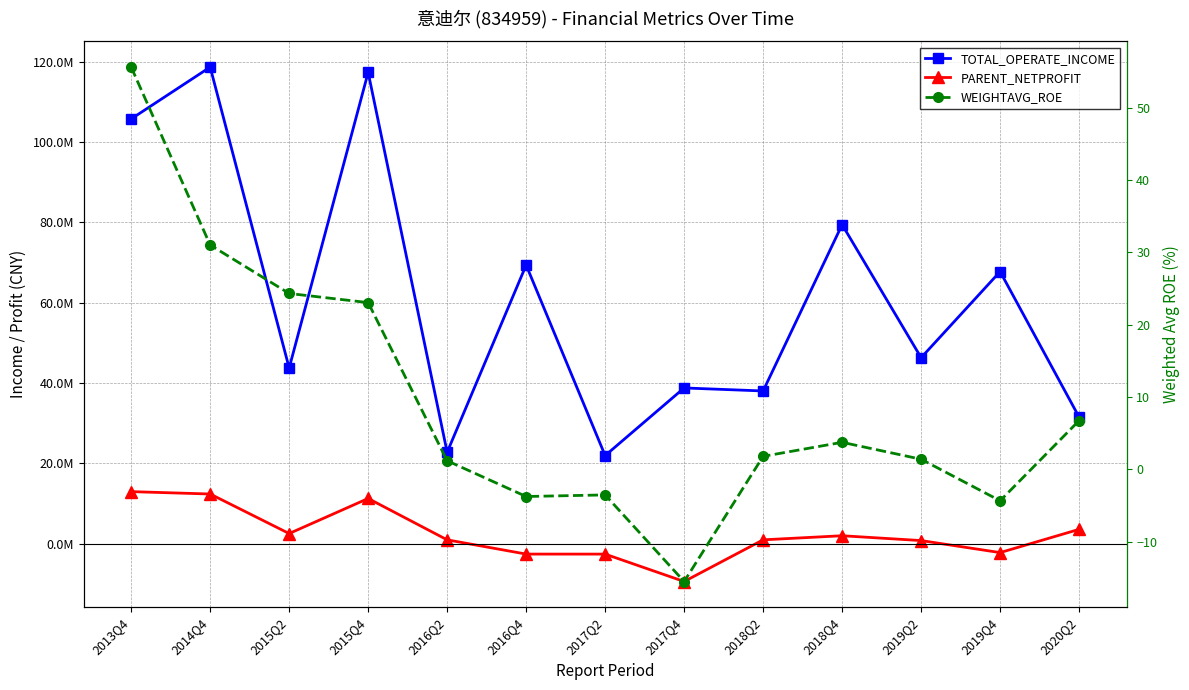

The value of PARENT_NETPROFIT at 2017Q4 is -9456815.0. True or false?

True